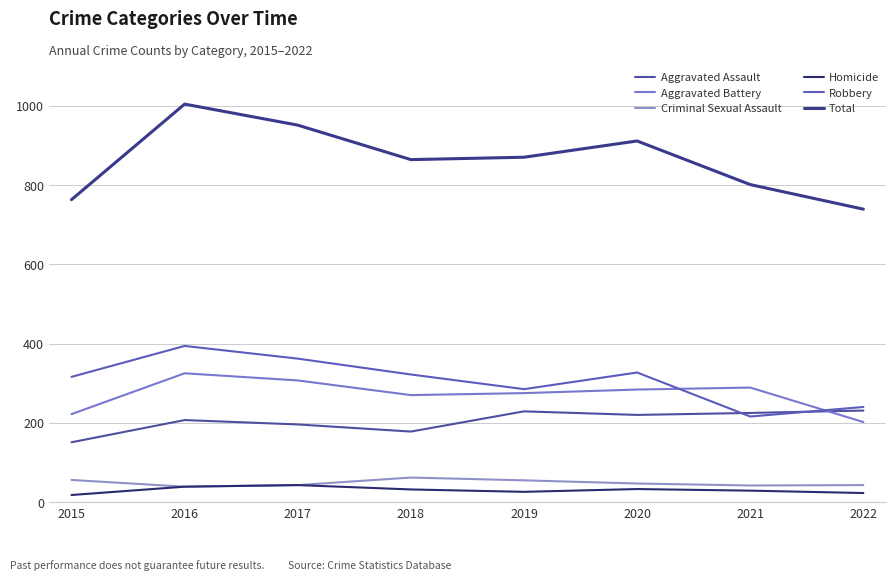

Which series changed the most between 2017 and 2018?

Total